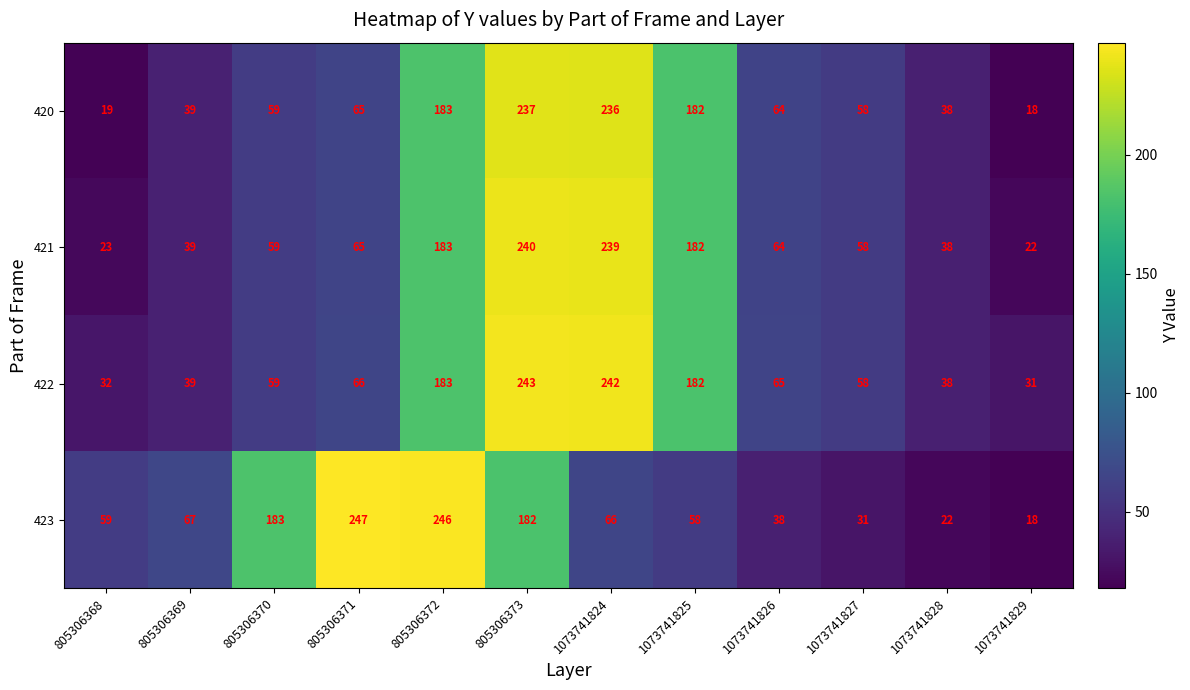

Between 805306370 and 1073741825, which series saw the biggest shift?

423